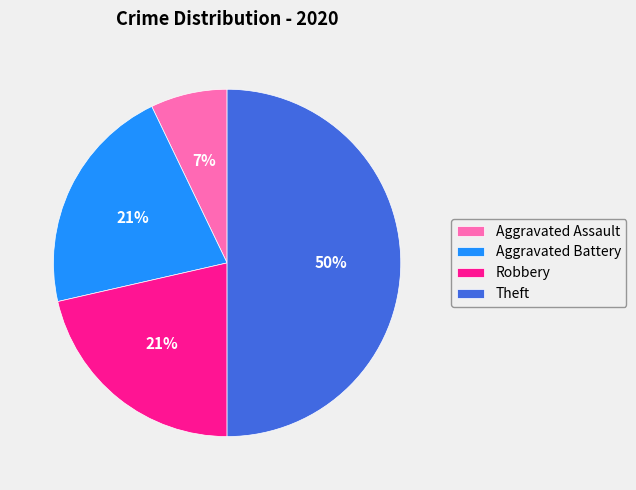

To the nearest percent, what is the difference between the Aggravated Battery and Aggravated Assault slice percentages?

14%